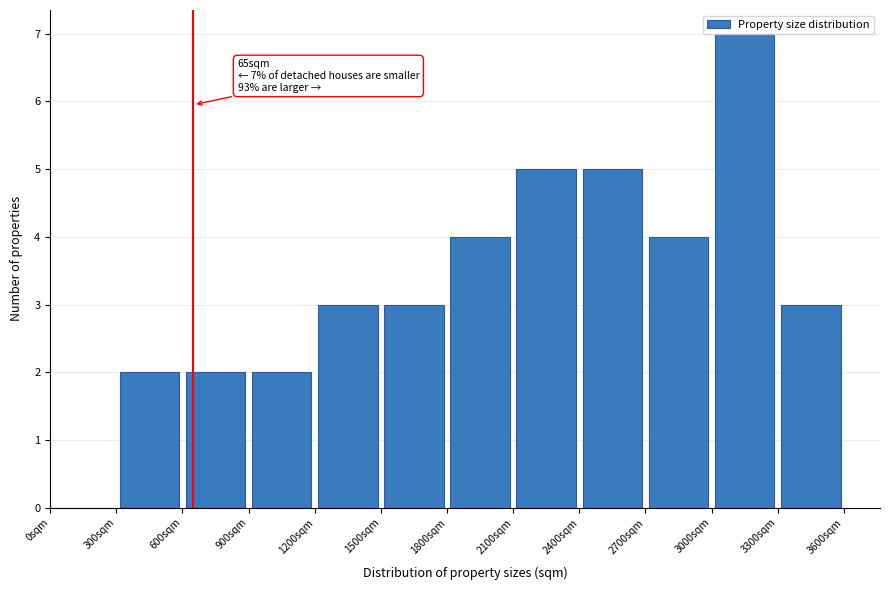

Over which range of the x-axis is the bar tallest?

3000 to 3300